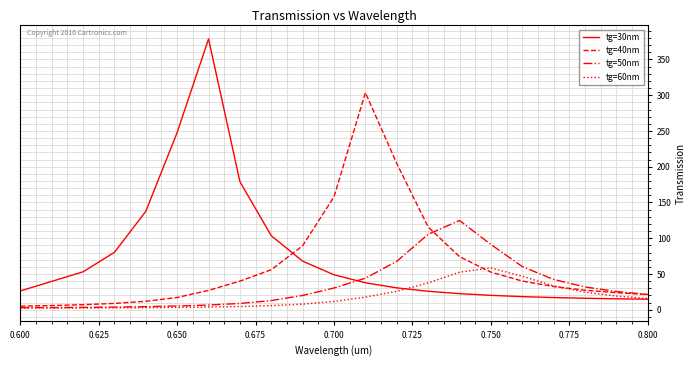

What is the sum of all tg=60nm values?

380.5